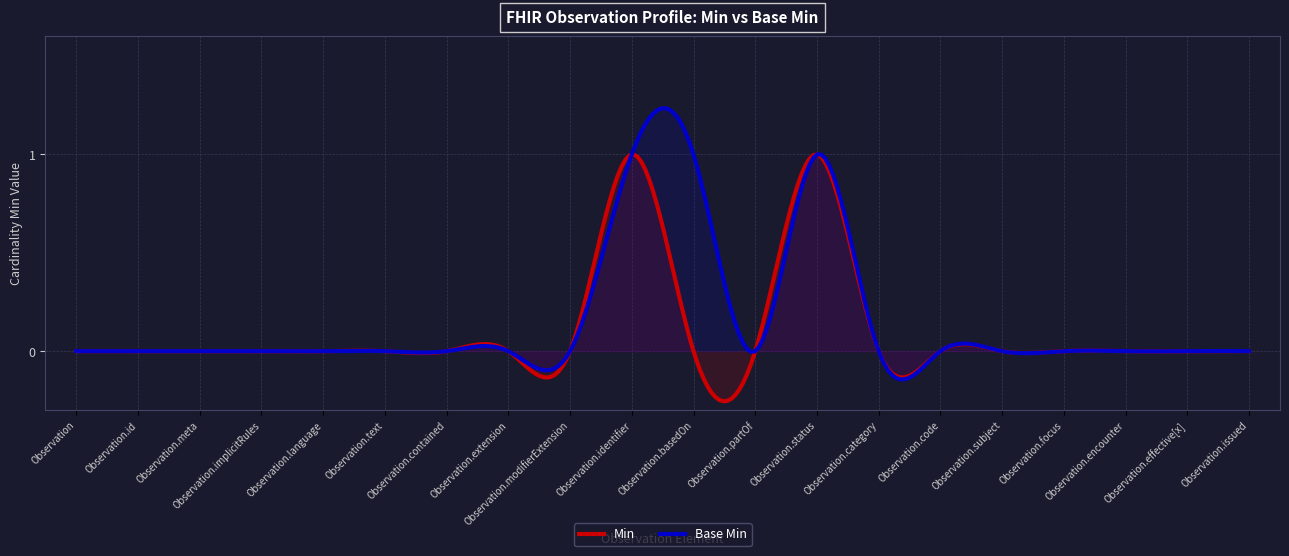

Rank the categories by Base Min value from lowest to highest.

Observation, Observation.id, Observation.meta, Observation.implicitRules, Observation.language, Observation.text, Observation.contained, Observation.extension, Observation.modifierExtension, Observation.partOf, Observation.category, Observation.code, Observation.subject, Observation.focus, Observation.encounter, Observation.effective[x], Observation.issued, Observation.identifier, Observation.basedOn, Observation.status